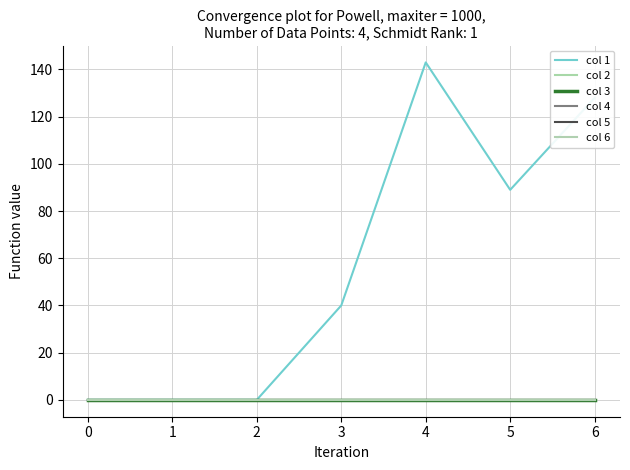

How many lines are shown in the chart?

6